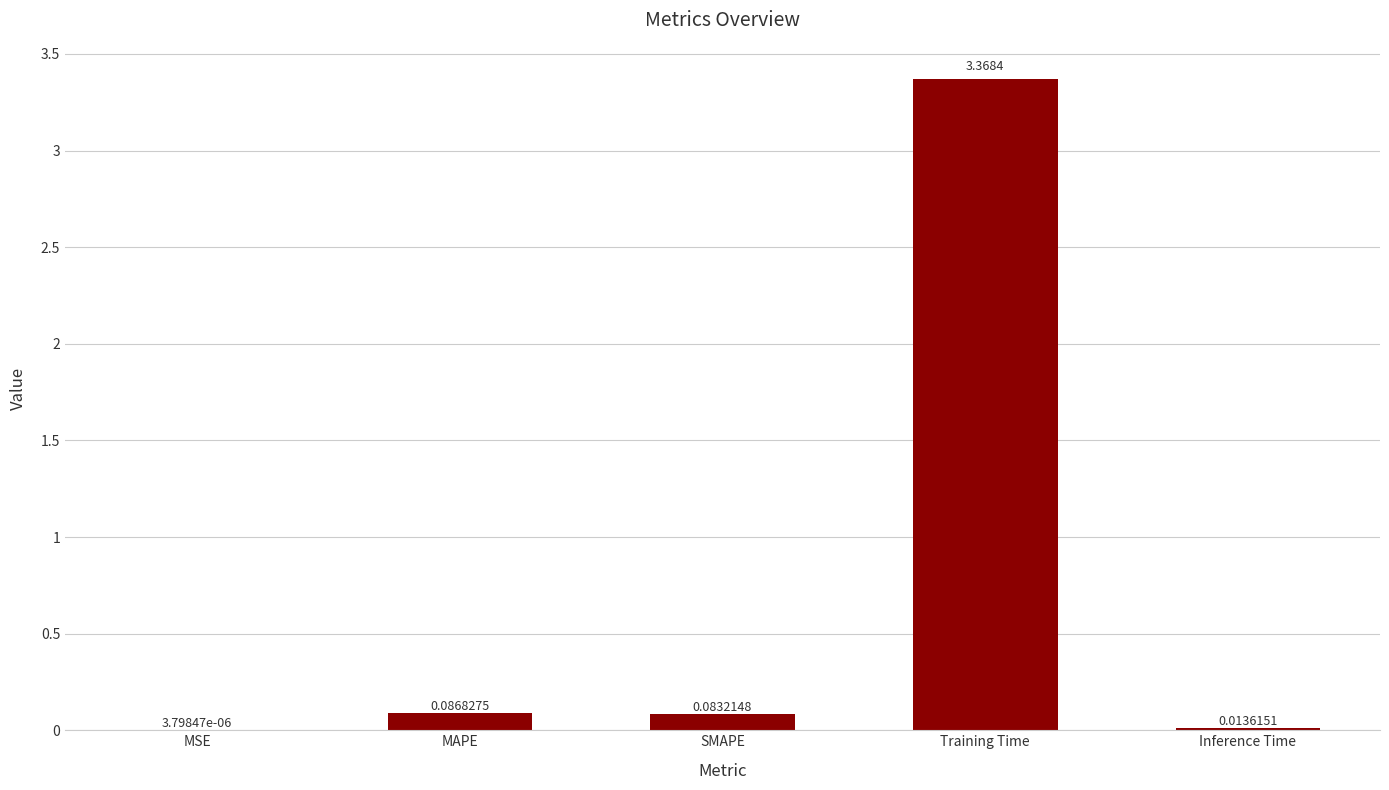

What is the sum of all values?

3.6